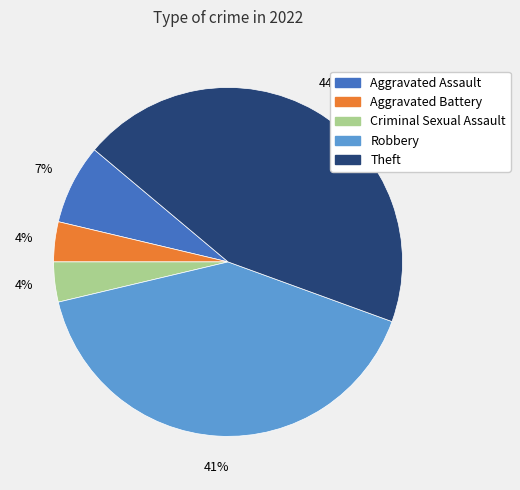

Is there a majority slice in this chart?

No